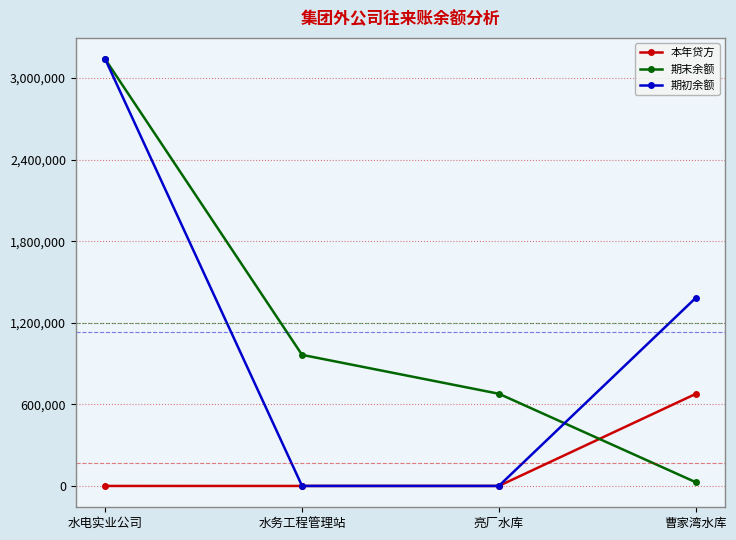

True or false: 期末余额 has more than 0 points higher than both neighbors.

False